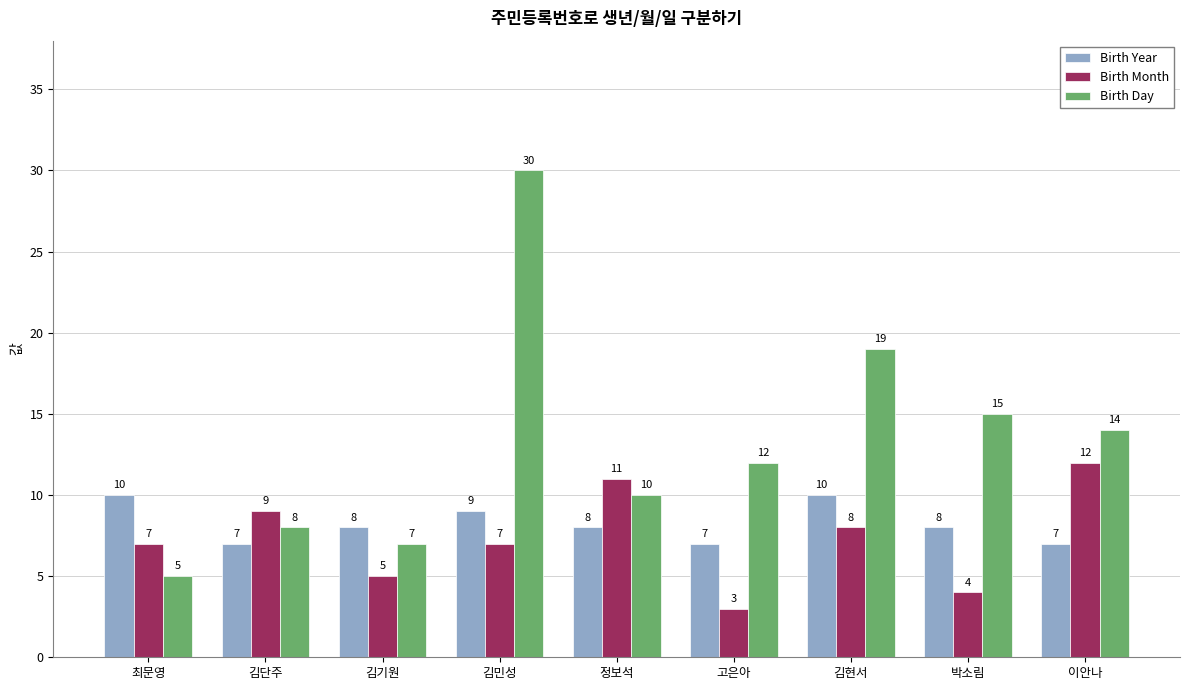

Rank the series at 고은아 from highest to lowest value.

Birth Day, Birth Year, Birth Month